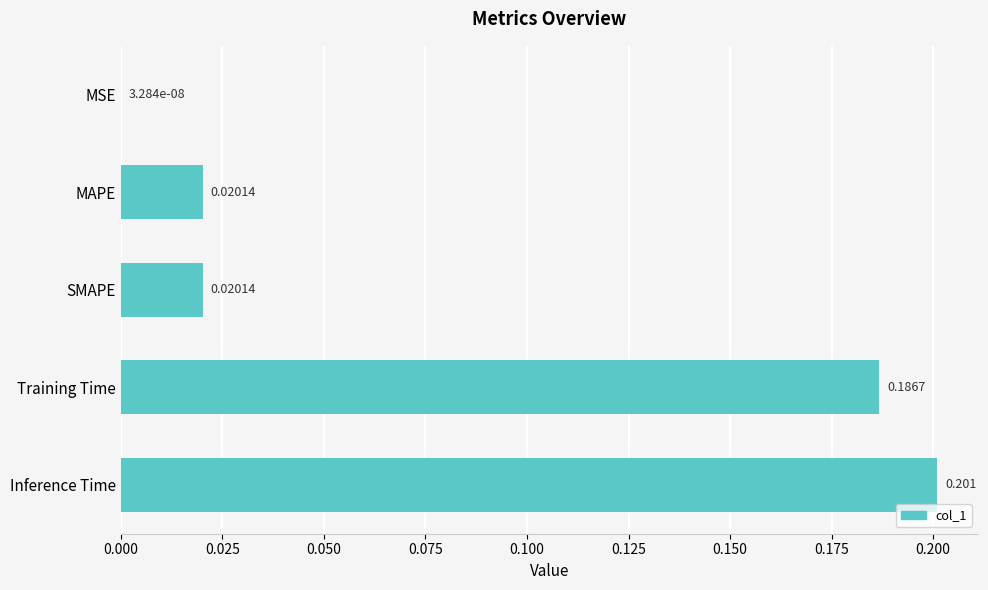

Which has a higher value, MAPE or MSE?

MAPE